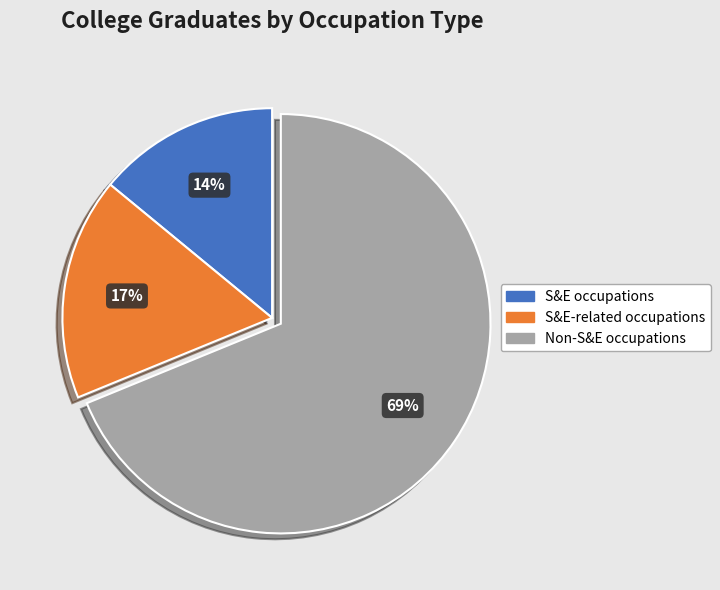

Which category has the biggest portion of the pie?

Non-S&E occupations